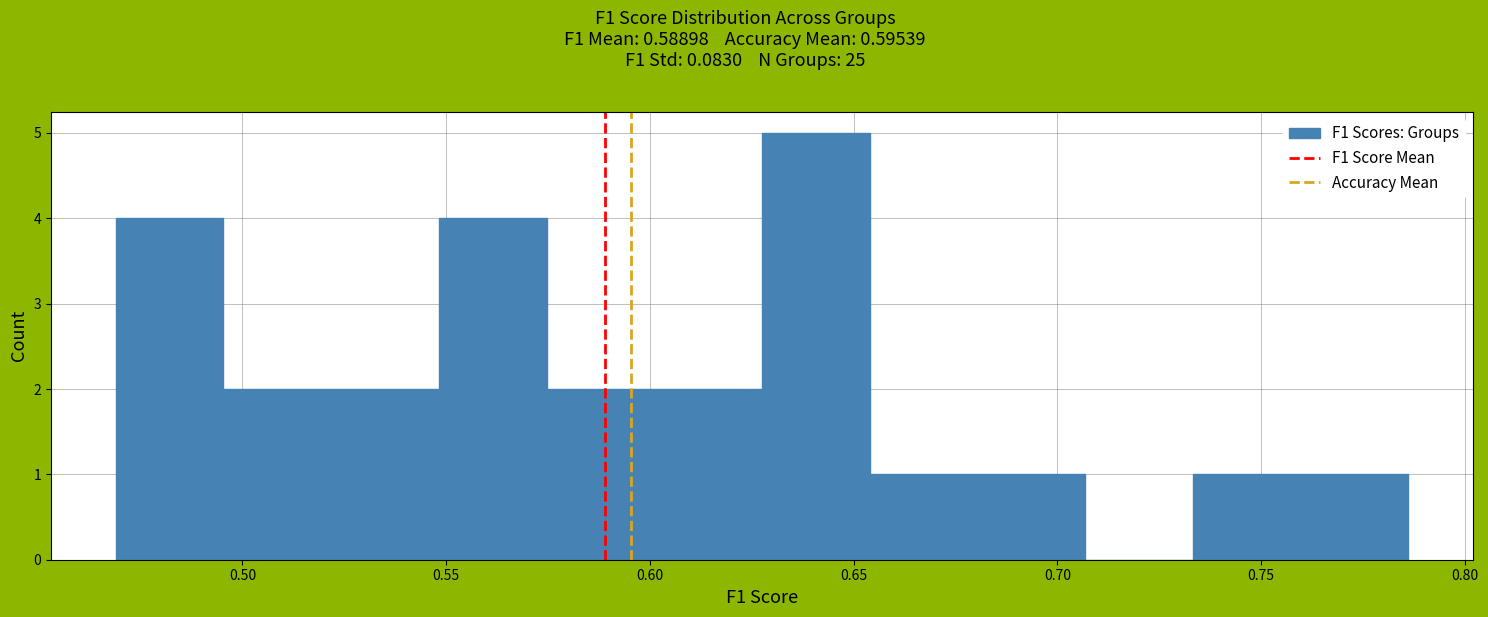

Over which range of the x-axis is the bar tallest?

0.625 to 0.655